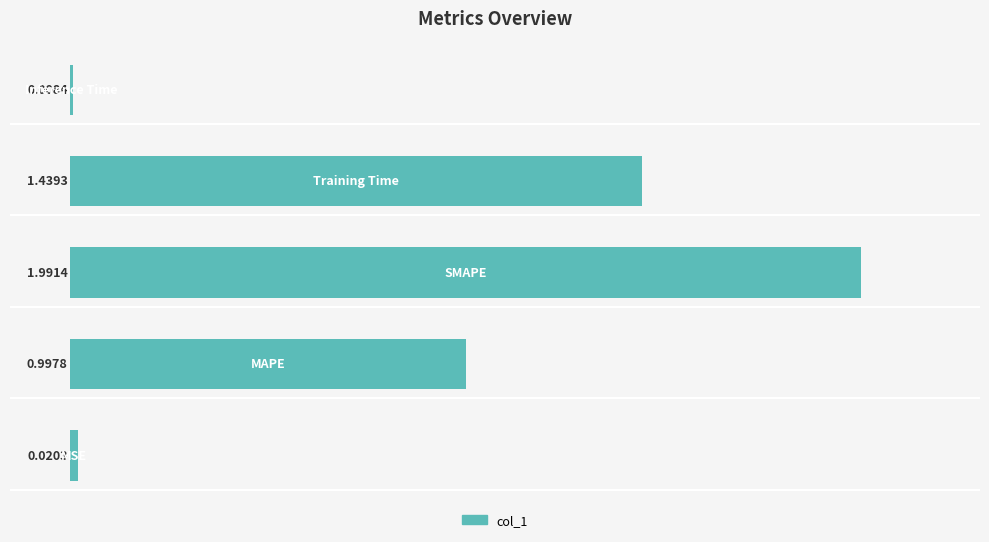

What is the sum of all values?

4.5